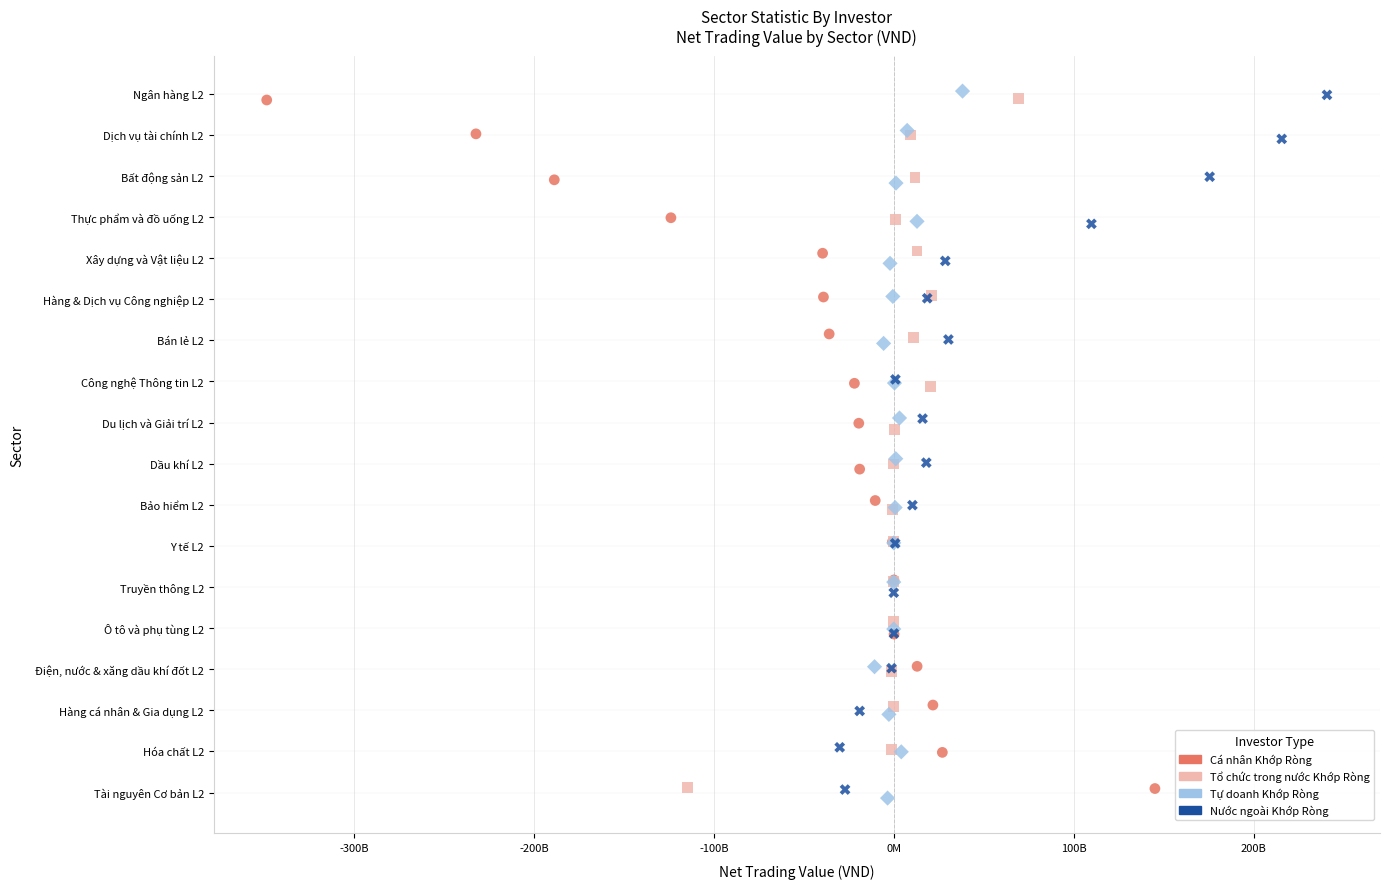

Which series has the largest Y range (max minus min)?

Tự doanh Khớp Ròng